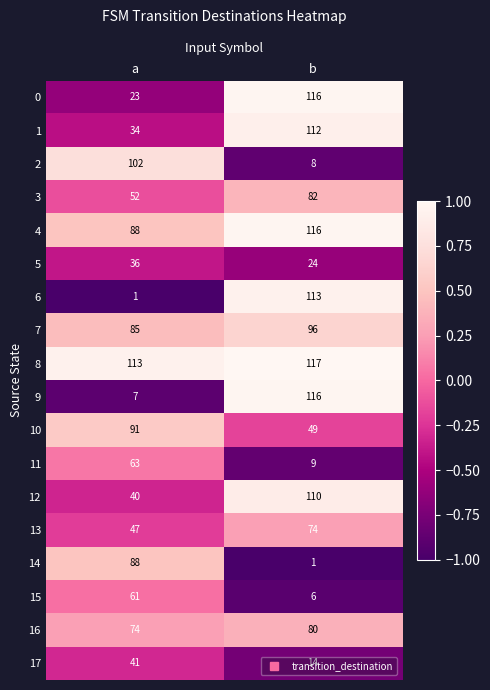

Which category has the highest value across all series?

b